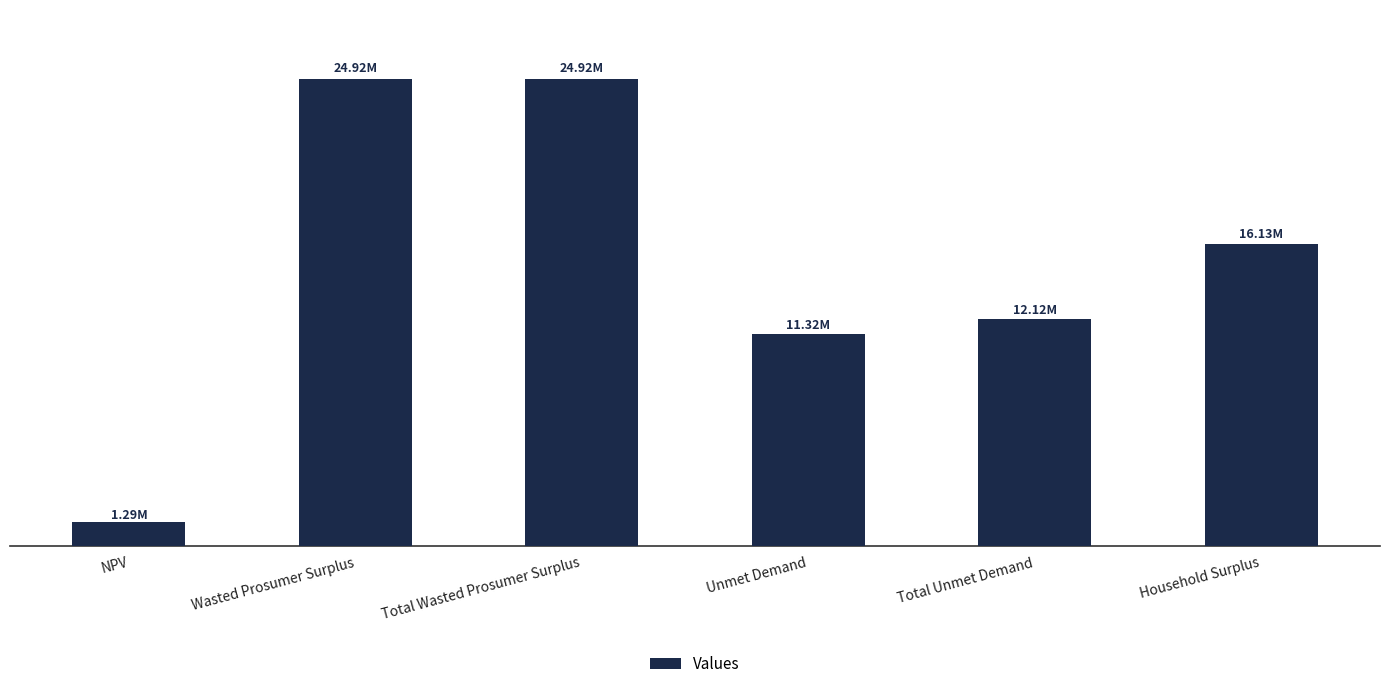

Does the chart contain any negative values?

No